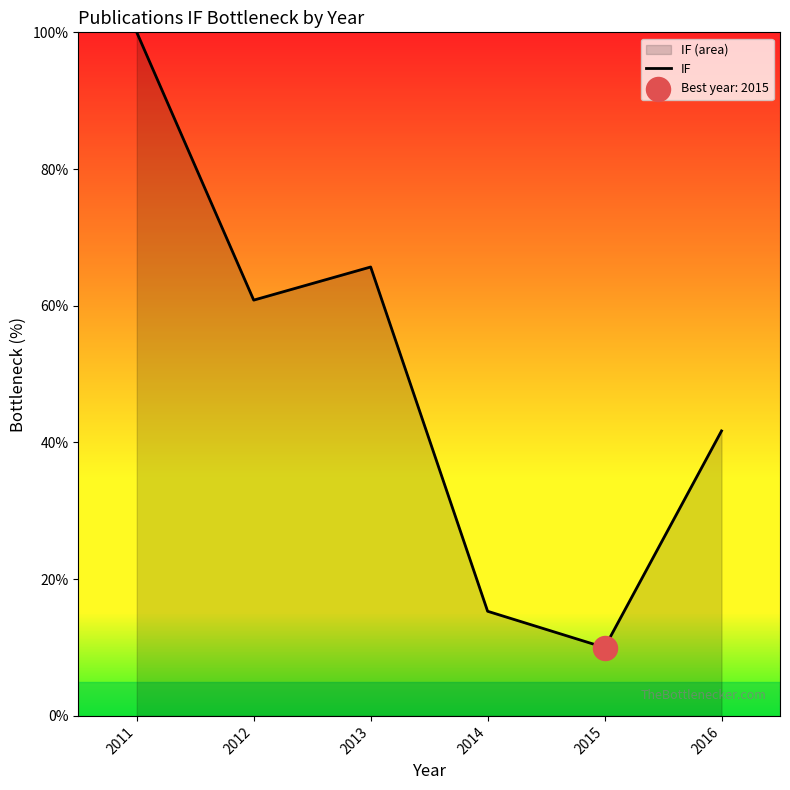

Which has a higher value, 2012 or 2013?

2013